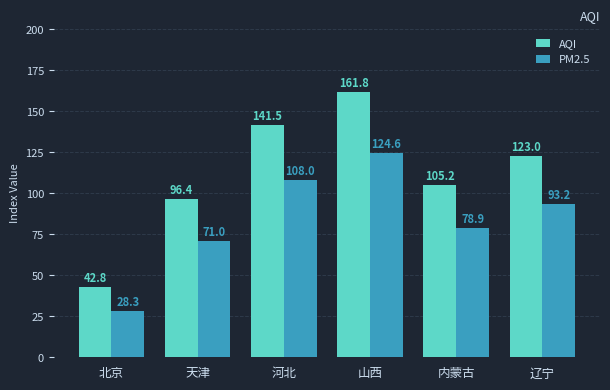

Are the bars horizontal?

No